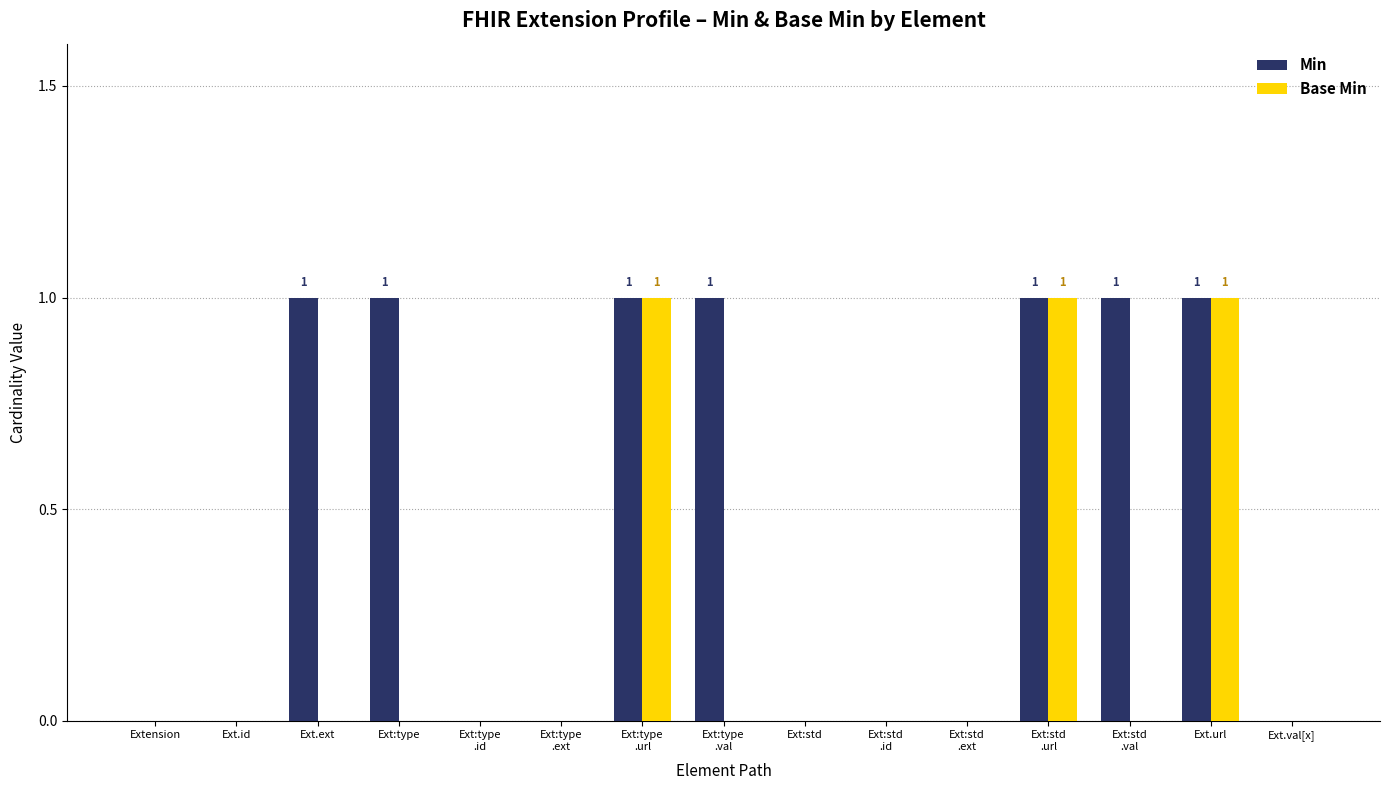

Which series has the largest total across all categories?

Min